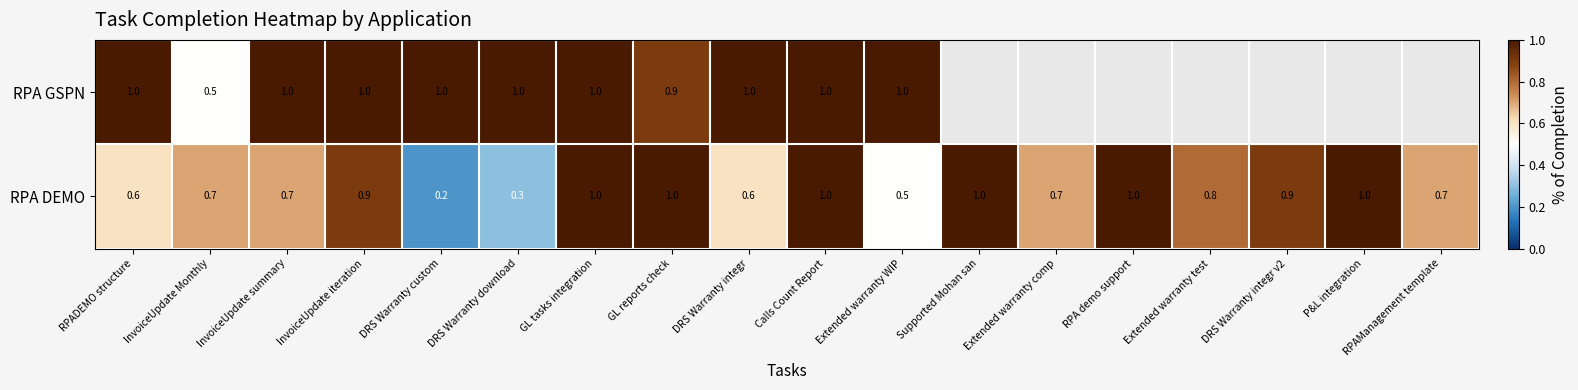

What is the maximum value for RPA DEMO?

1.0